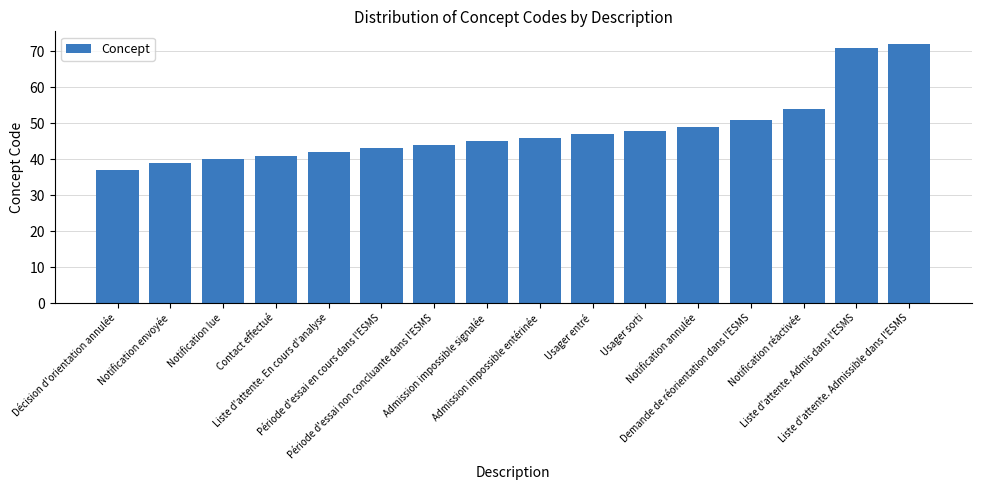

What is the difference between the values at Période d'essai en cours dans l'ESMS and Notification réactivée?

11